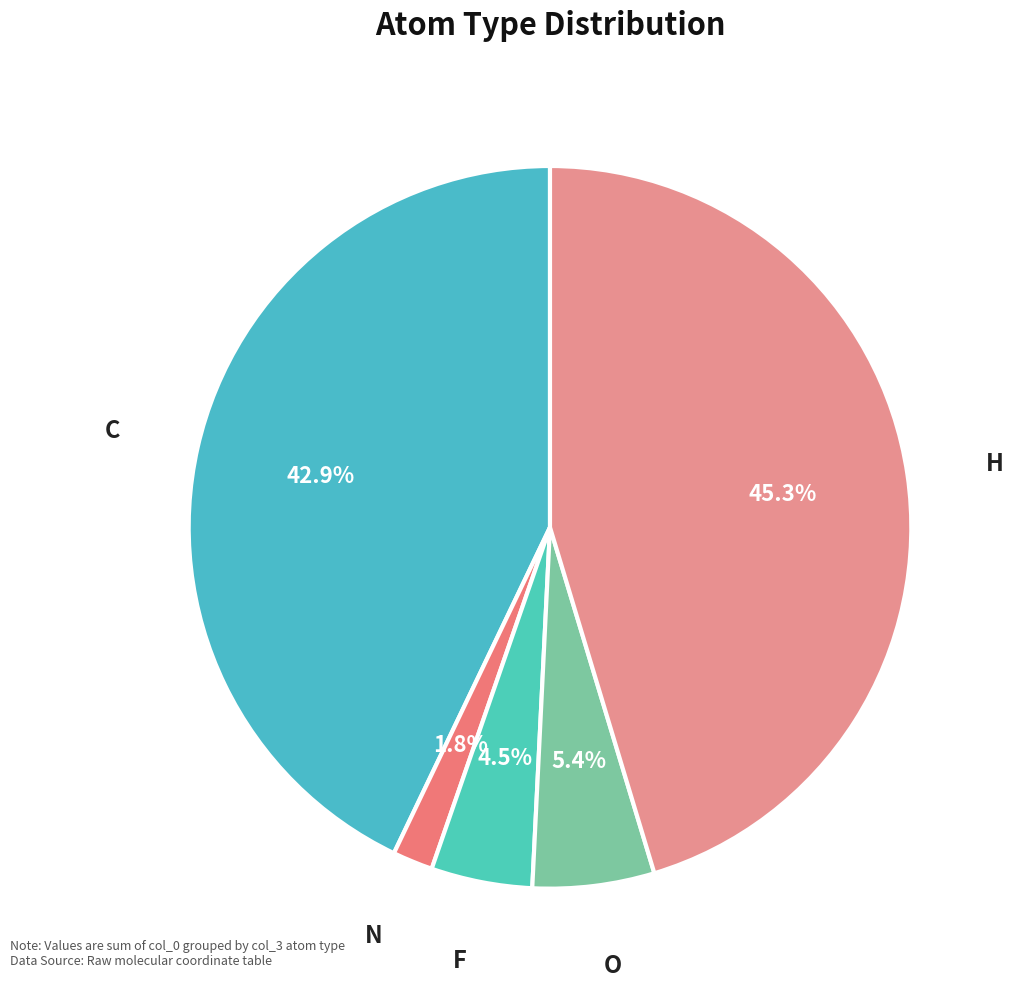

To the nearest percent, what is the difference between the O and H slice percentages?

40%